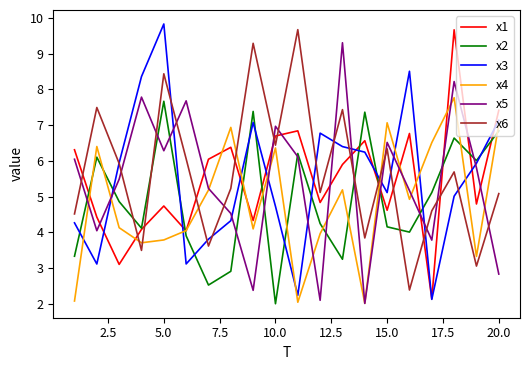

What is the minimum value for x4?

2.0